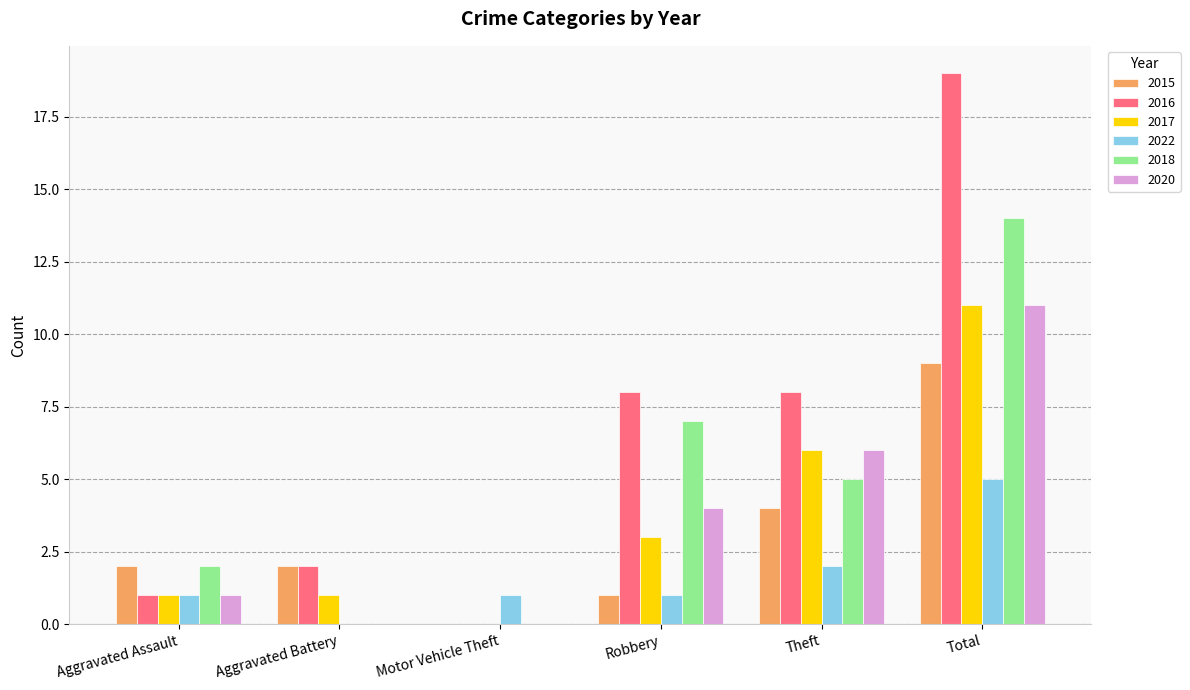

Count the 2018 values in the range 0 to 7.

5